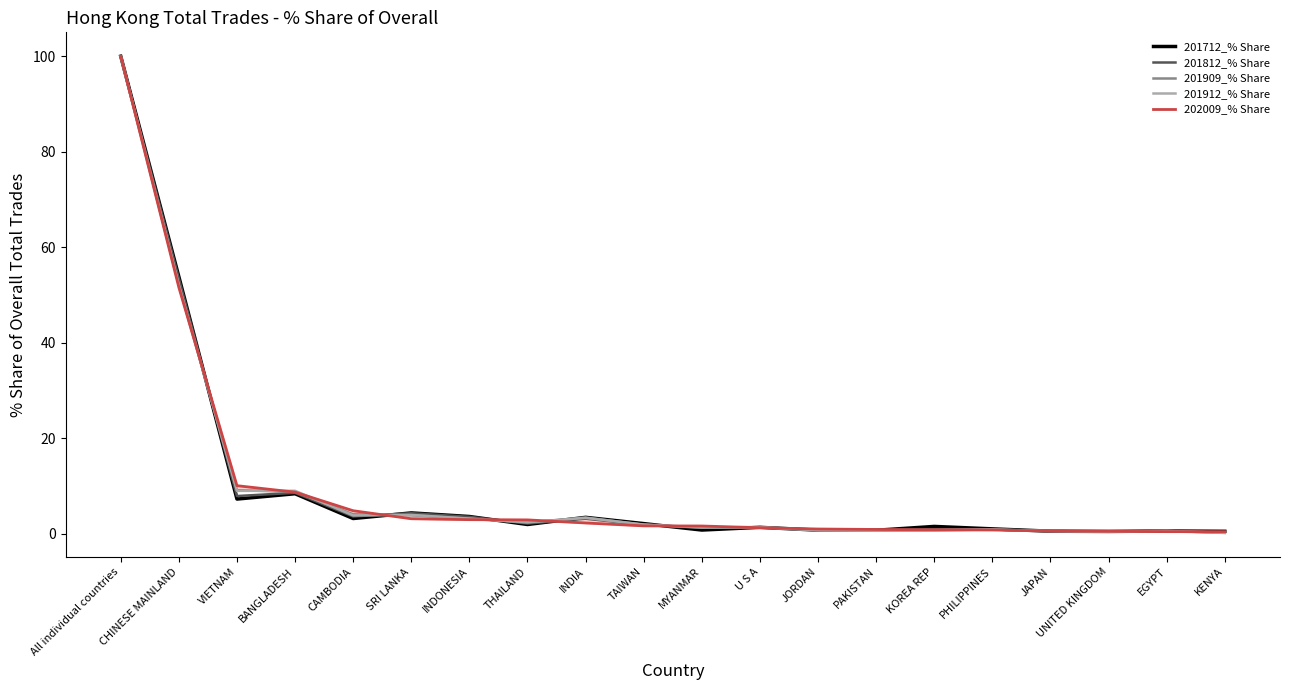

Which has a higher value, EGYPT or INDIA?

INDIA